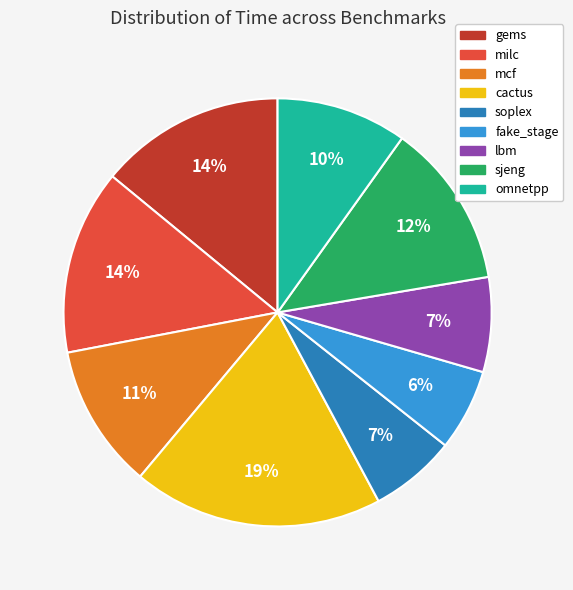

Does gems represent more than half of the total?

No